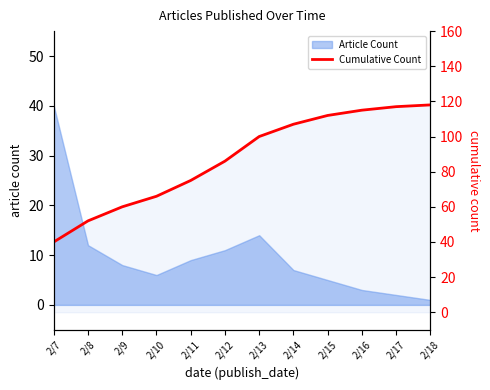

List the labels in order of value, largest first.

2/18, 2/17, 2/16, 2/15, 2/14, 2/13, 2/12, 2/11, 2/10, 2/9, 2/8, 2/7